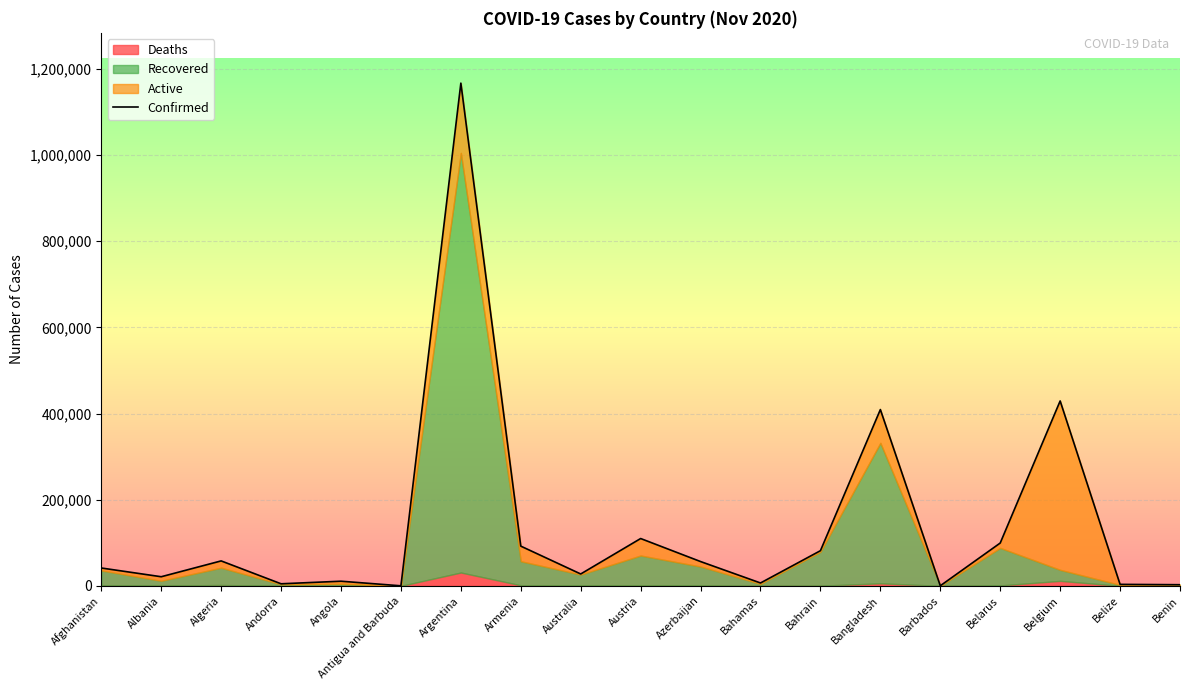

What is the value of the 19th point from the left?

2683